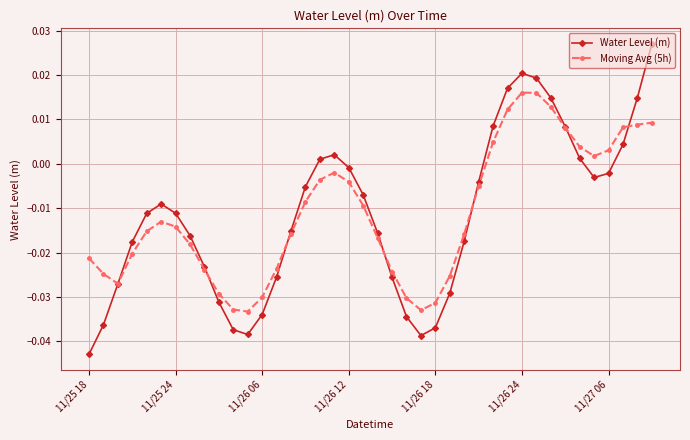

Rank the series by their maximum value, from highest to lowest.

Water Level (m), Moving Avg (5h)